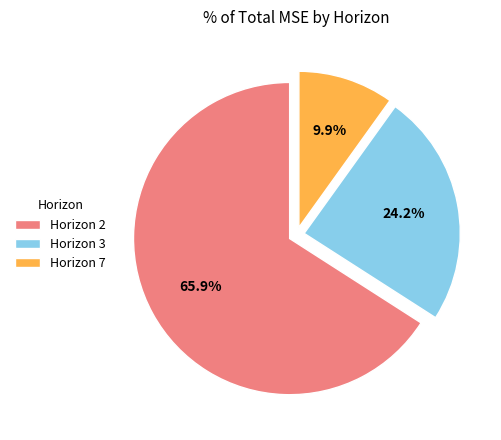

Between Horizon 2 and Horizon 7, which is larger?

Horizon 2